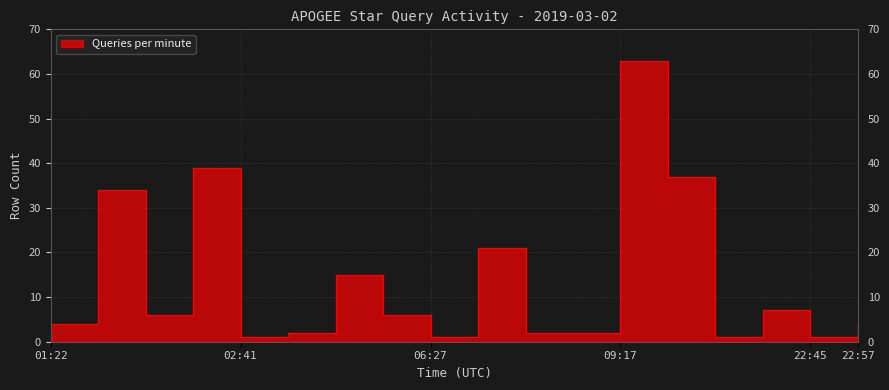

What is the average value?

14